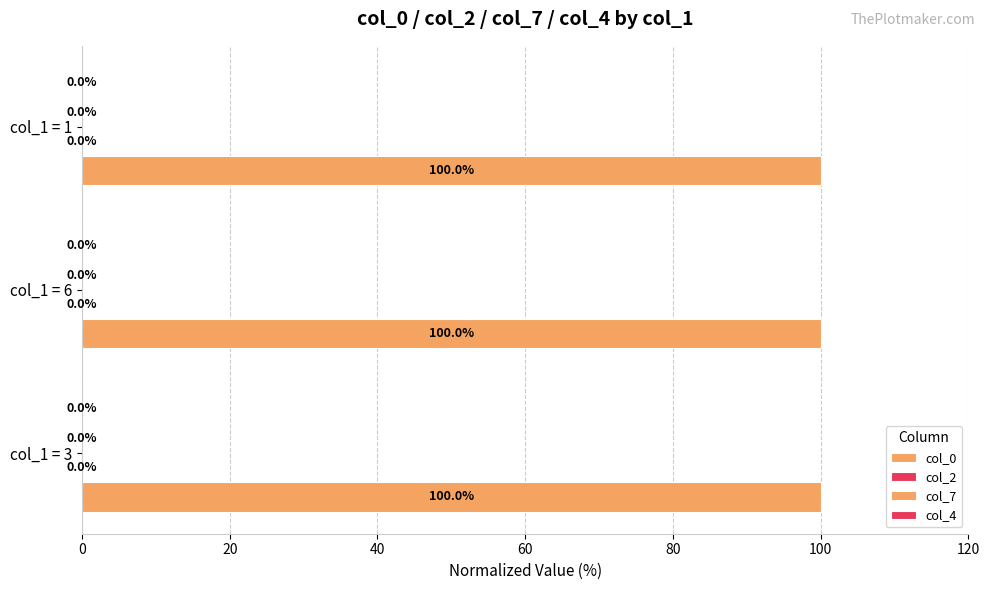

How many col_7 values are between 0 and 1?

3